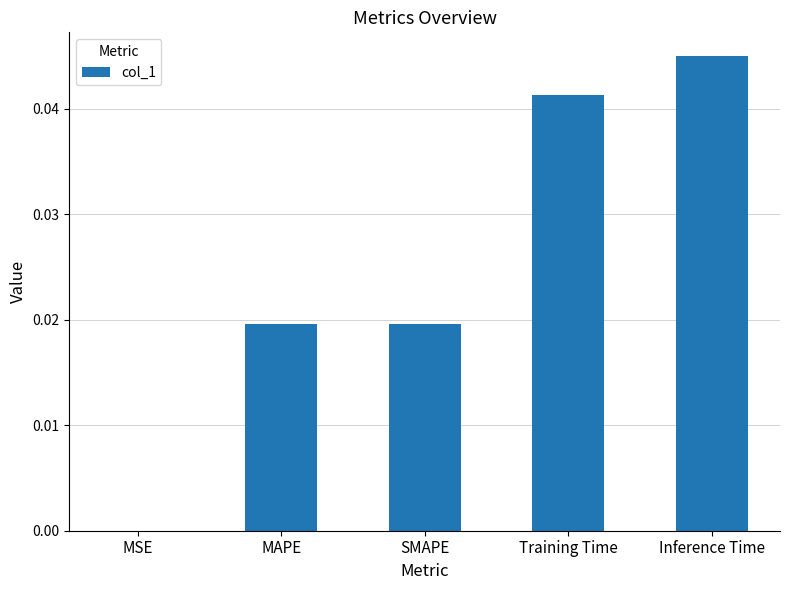

At which category does the chart reach its peak across all series?

Inference Time